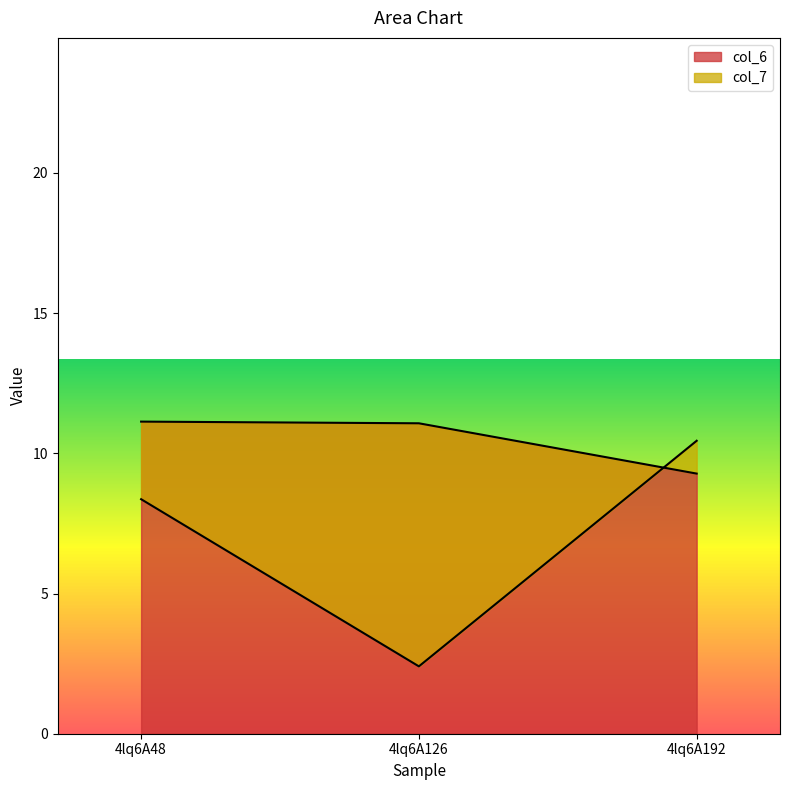

At how many categories does at least one series exceed 10?

3